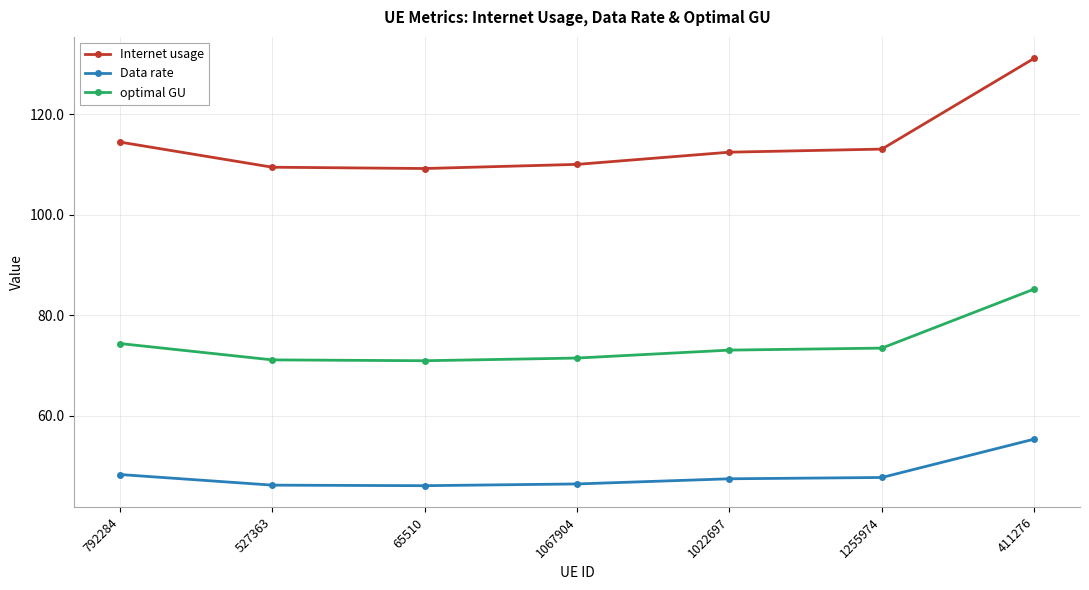

The optimal GU series shows 104.0 at 527363. True or false?

False